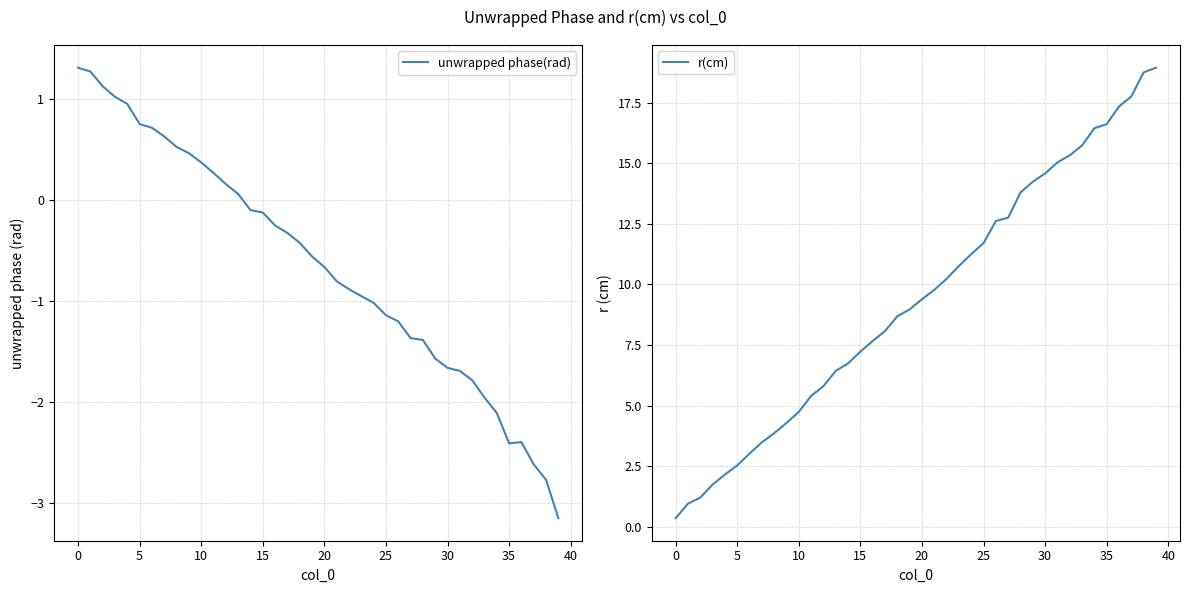

The value of unwrapped phase(rad) at 0 is 1.3. True or false?

True